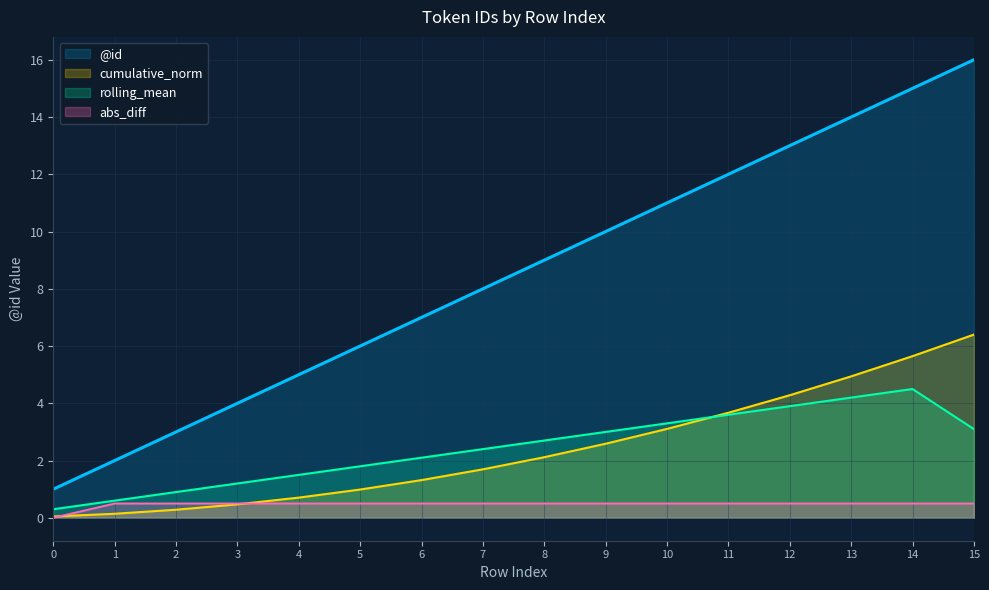

Which has a higher value, 15 or 1?

15